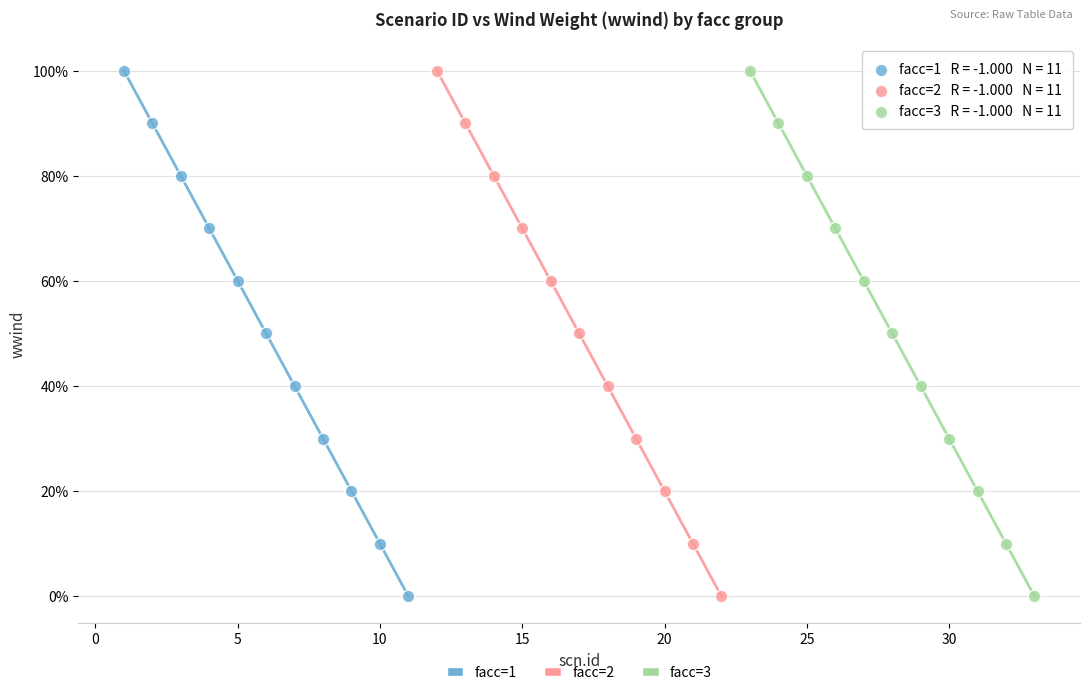

What are all the series names shown in the legend?

facc=1, facc=2, facc=3